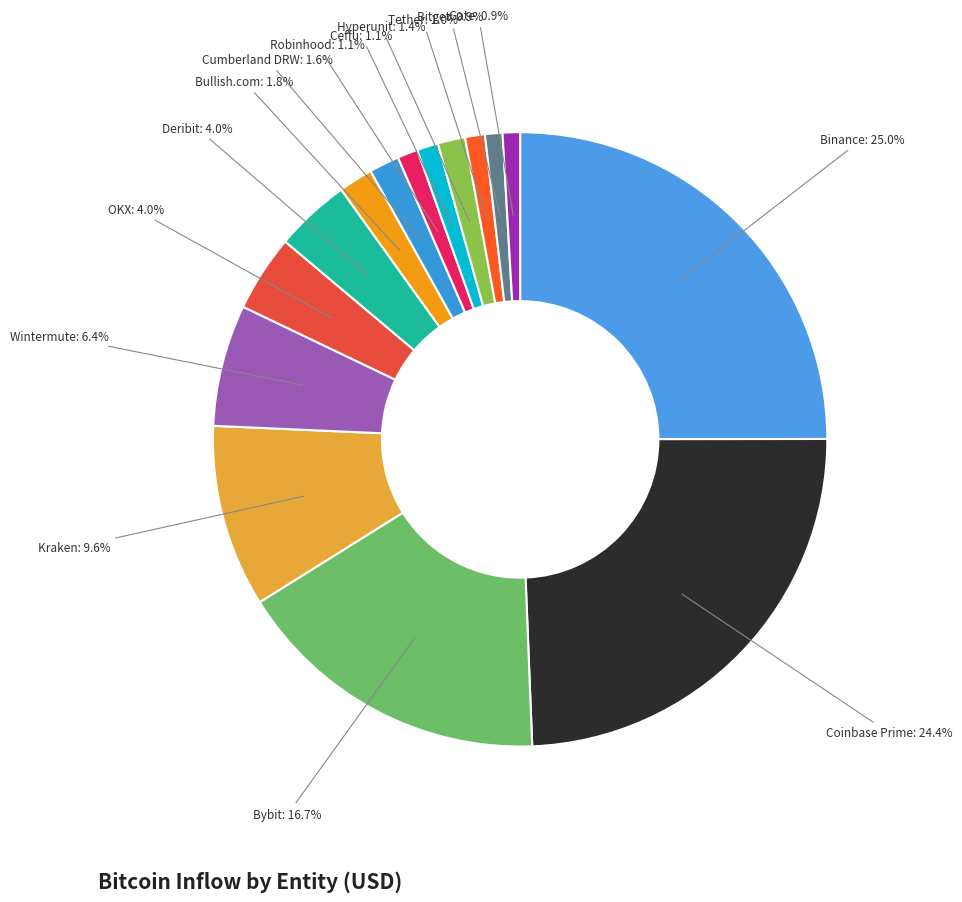

What is the largest slice in the pie chart?

Binance